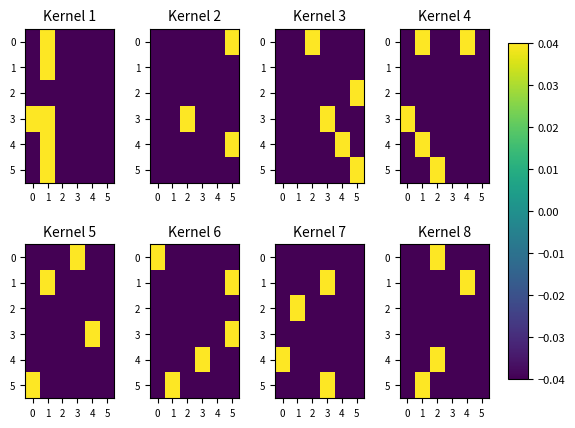

At which category does the chart reach its peak across all series?

2